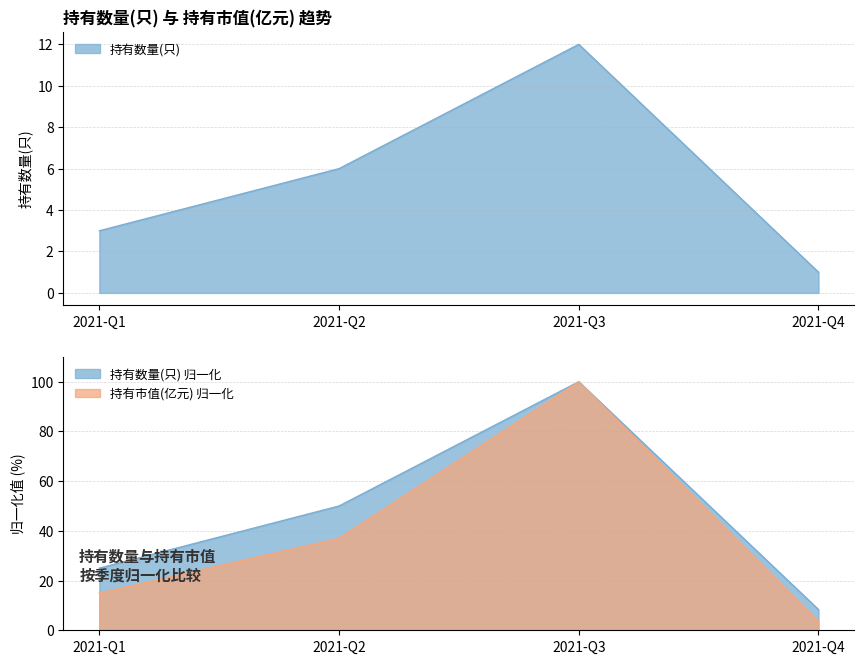

Rank the series by their average value, from highest to lowest.

持有市值(亿元), 持有数量(只)